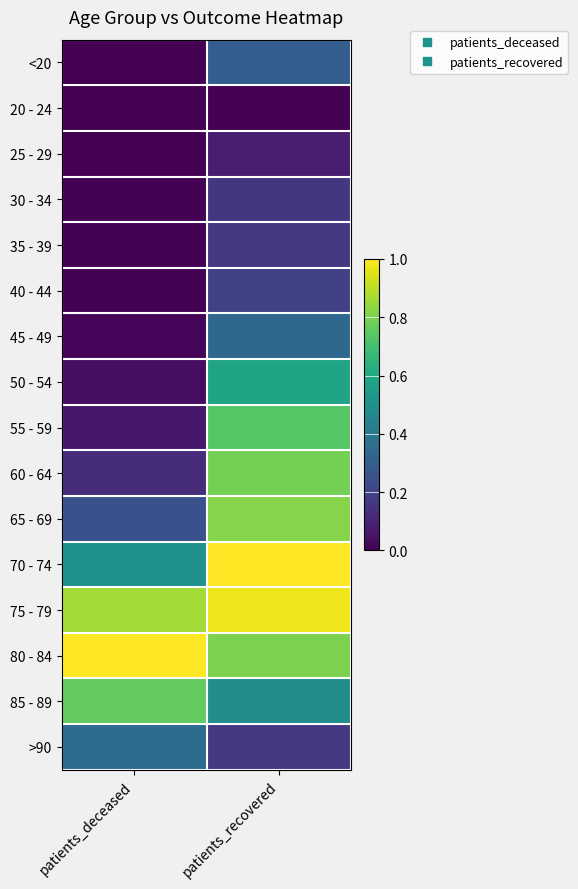

What is the spread (max minus min) of values at patients_recovered?

1.0